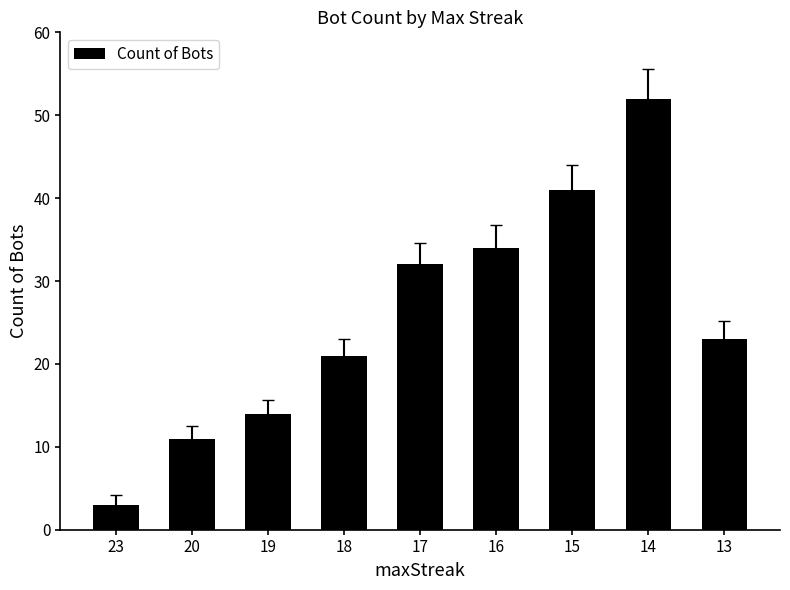

How many values are below 23?

4